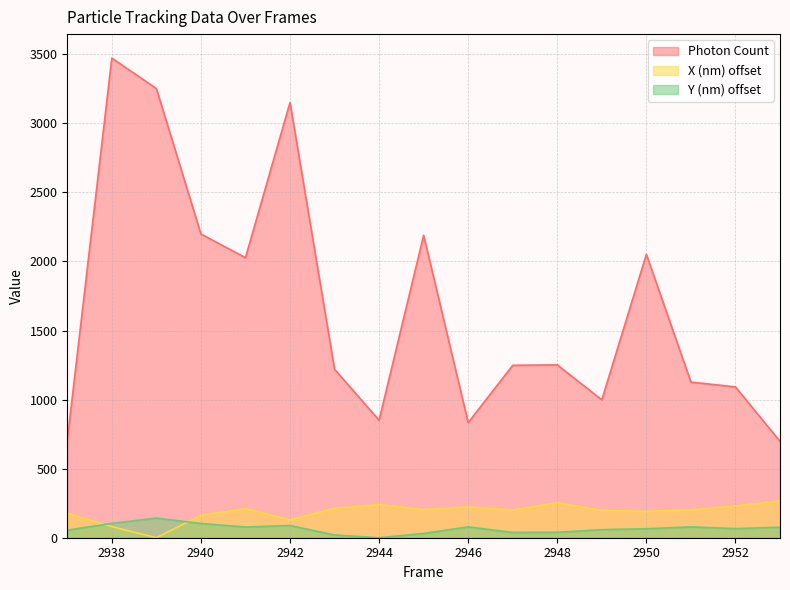

Reading left to right, extract all data points from this chart.

Photon Count: 705.8	3472.7	3251.9	2199.0	2027.6	3151.4	1219.7	850.6	2190.0	833.2	1248.1	1251.4	998.1	2052.0	1127.0	1091.9	697.9
X (nm): 177.9	80.3	0.0	161.6	211.1	129.2	213.6	239.7	203.9	223.1	200.6	253.9	197.2	190.9	201.7	230.4	266.3
Y (nm): 54.6	103.9	142.1	103.2	77.5	88.1	19.7	0.0	30.7	78.5	38.2	39.1	58.5	65.0	78.3	66.0	75.8